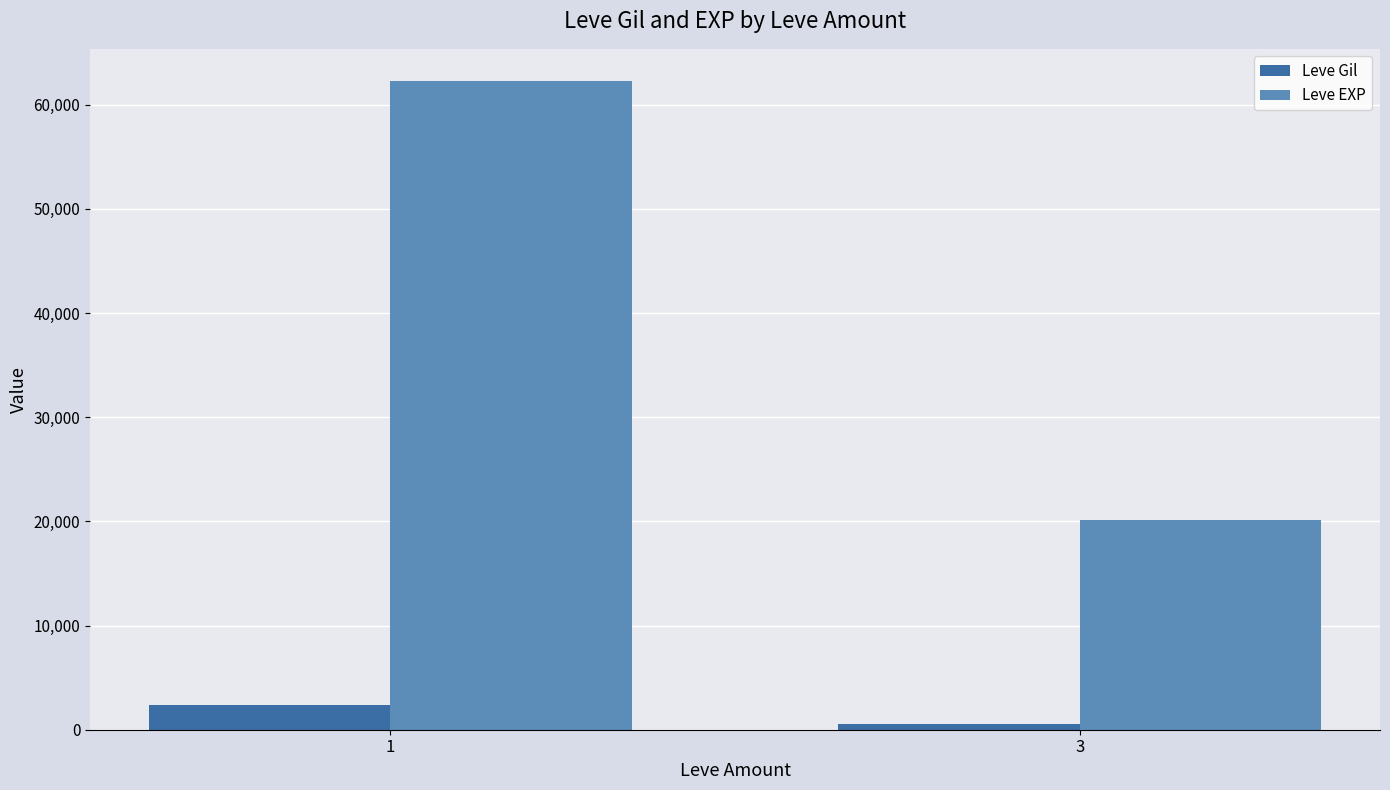

What is the total value across all series at 1?

64639